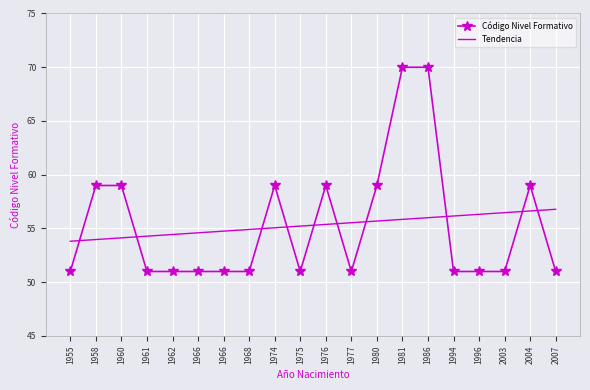

Rank the series by their maximum value, from highest to lowest.

Código Nivel Formativo, Tendencia